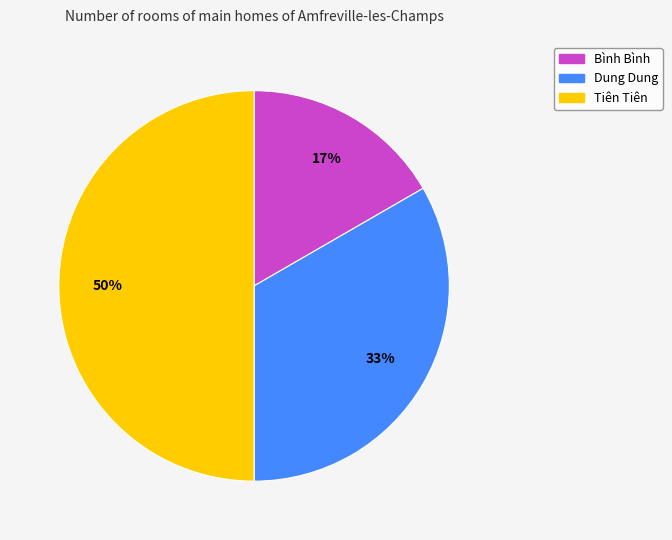

What is the ratio of the value at Bình Bình to the value at Dung Dung?

0.5